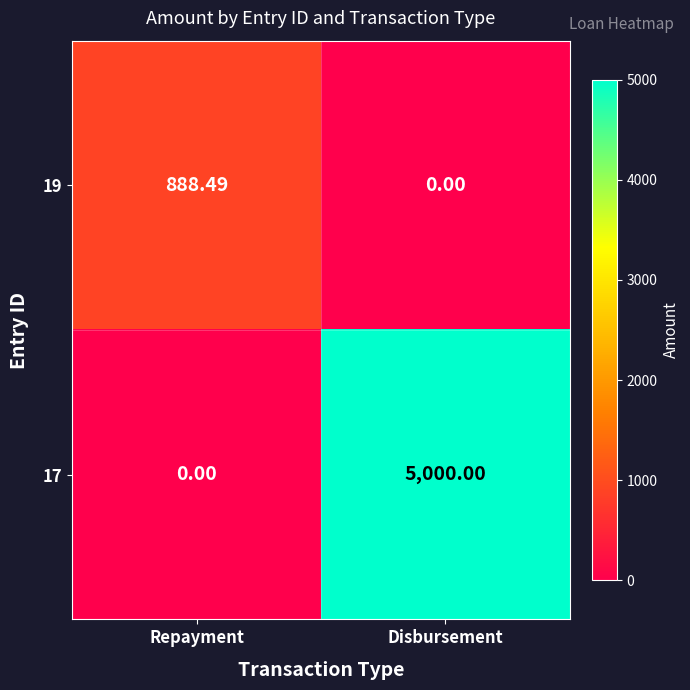

At which label is 17 closest to 2500?

Repayment